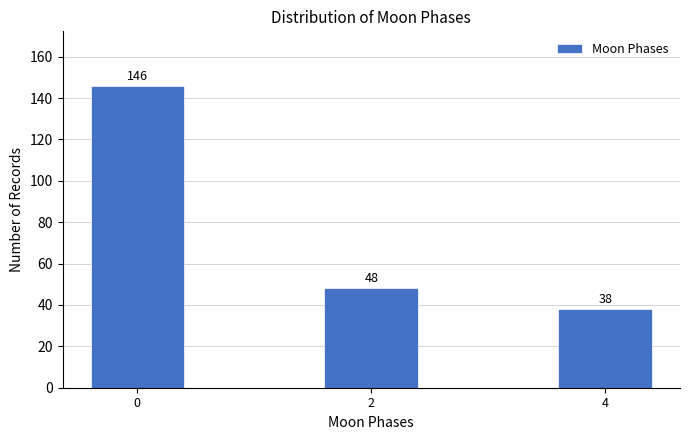

Reading left to right, extract all data points from this chart.

146	48	38